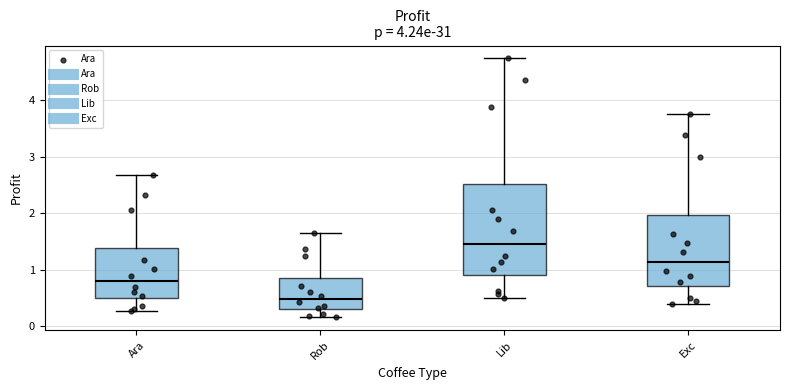

Reading left to right, read every box against the y-axis: the position of its median line, the range the box covers, and the ends of its whiskers. The values are not printed on the chart, so give them approximately, as read against the axis.

Ara: median 0.8, box 0.5 to 1.4, whiskers 0.3 to 2.7
Rob: median 0.5, box 0.3 to 0.8, whiskers 0.2 to 1.6
Lib: median 1.5, box 0.9 to 2.5, whiskers 0.5 to 4.7
Exc: median 1.1, box 0.7 to 2.0, whiskers 0.4 to 3.8